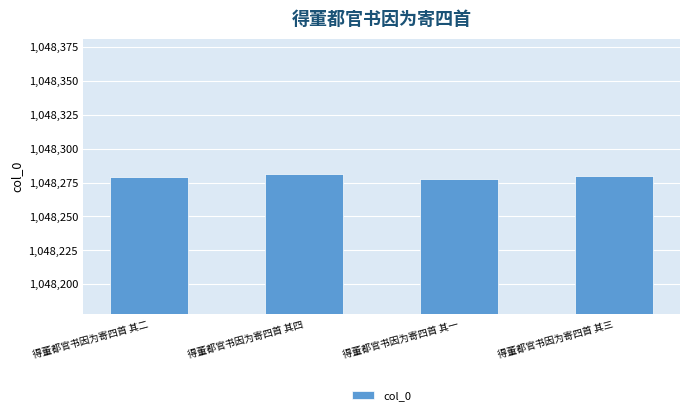

What is the smallest value displayed?

1048278